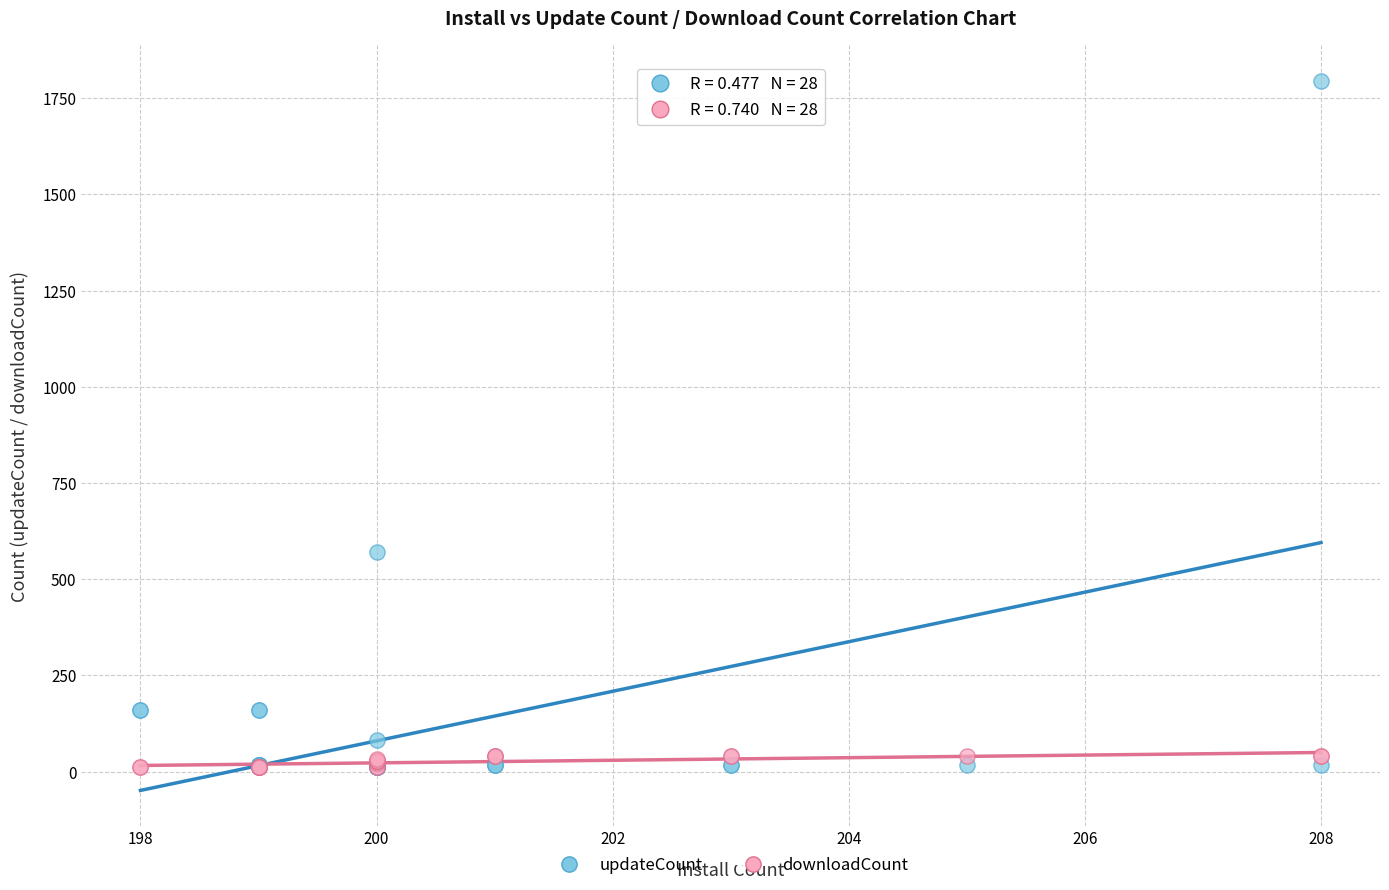

Across all series, what Y value is closest to 903?

572